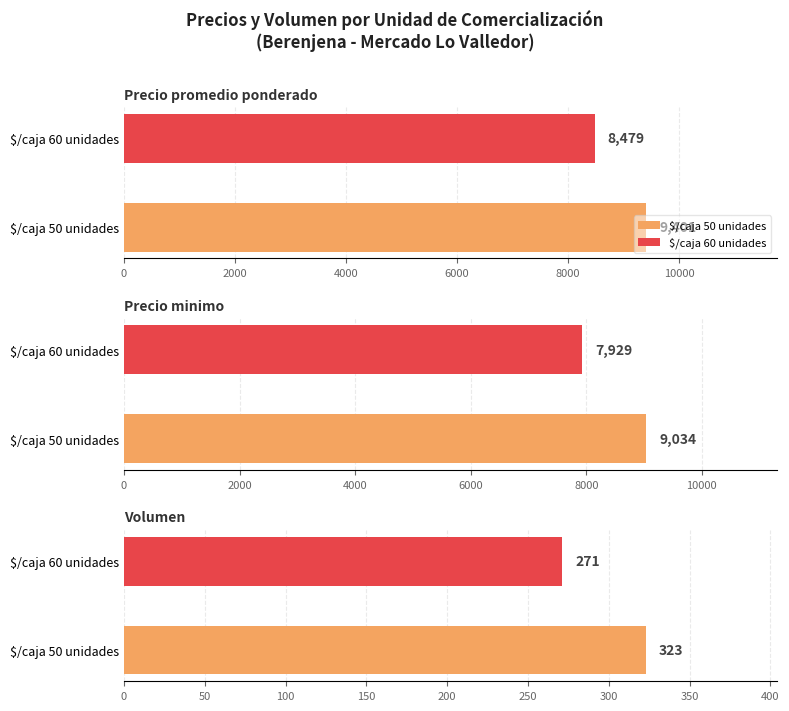

Does the chart contain any negative values?

No